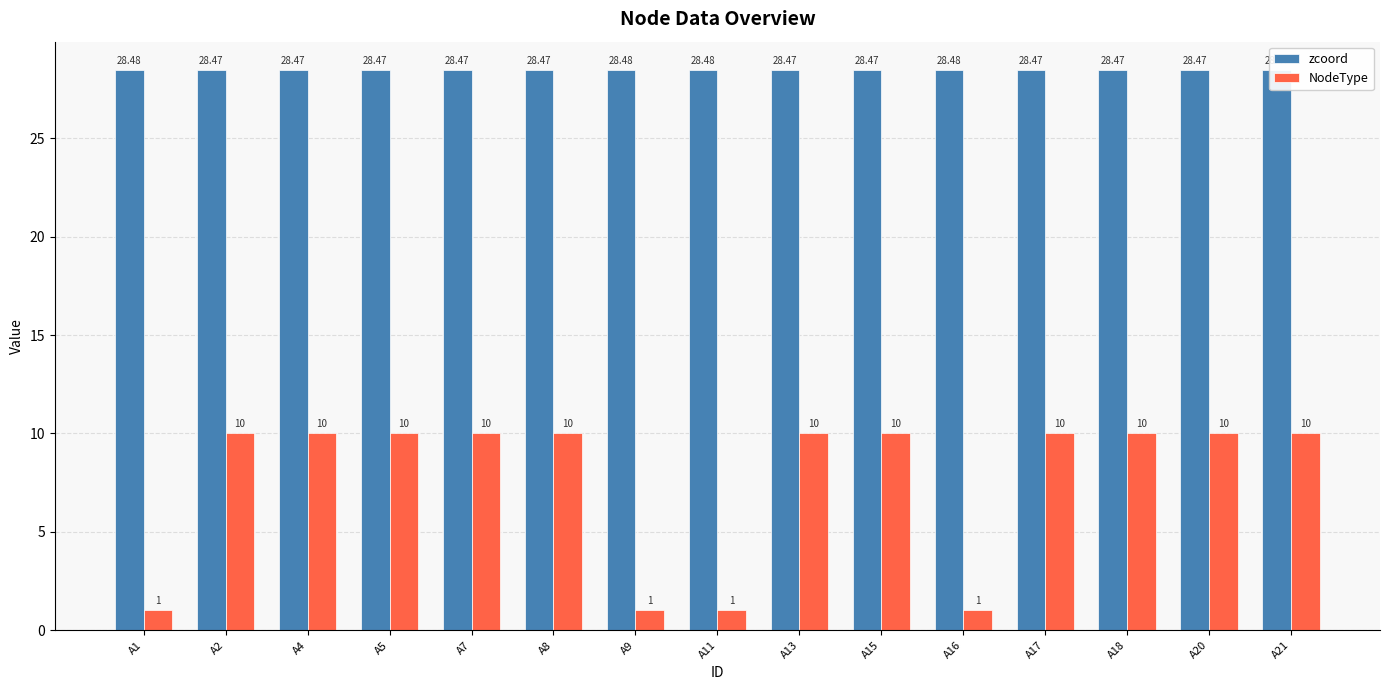

Is it true that zcoord equals 28.5 at A9?

True